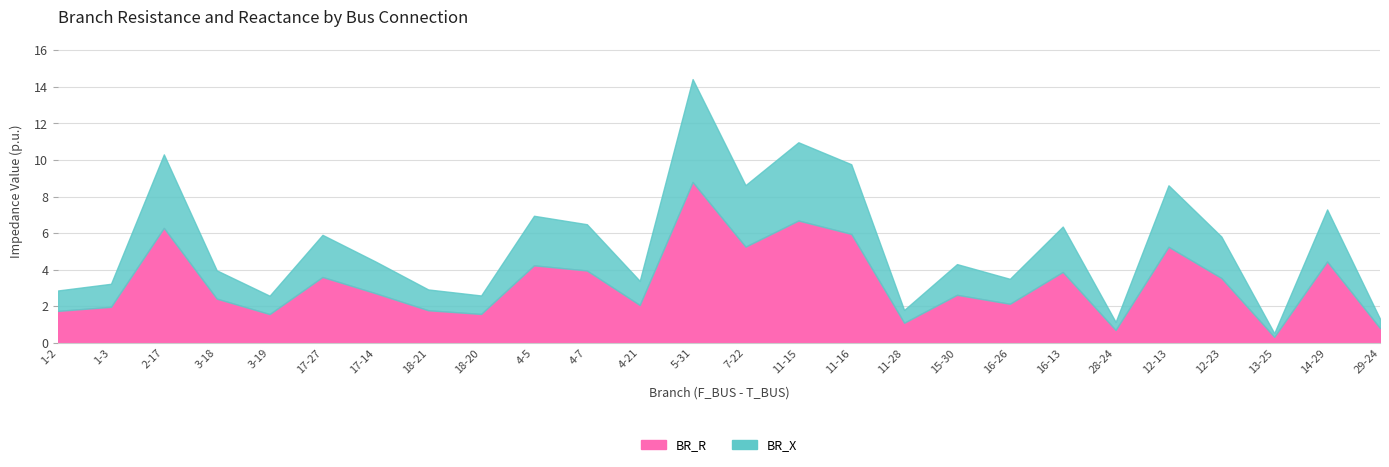

What is the label of the 21st point from the left?

28-24